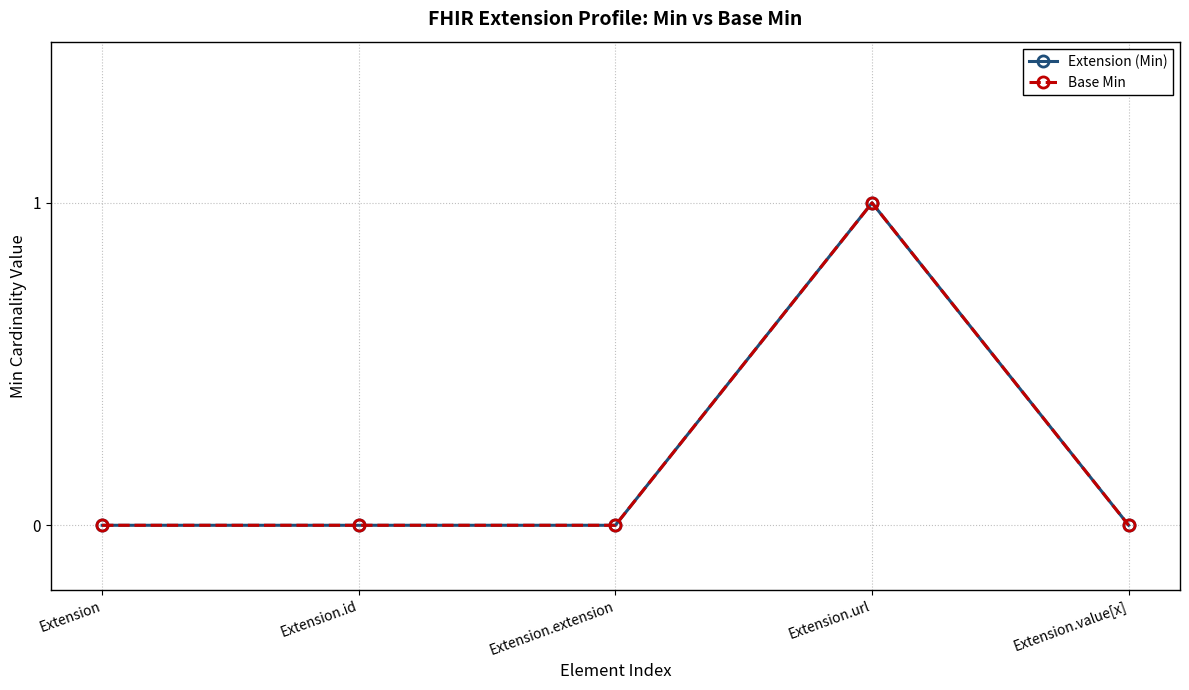

Is it true that Extension (Min) equals 0 at Extension.value[x]?

True